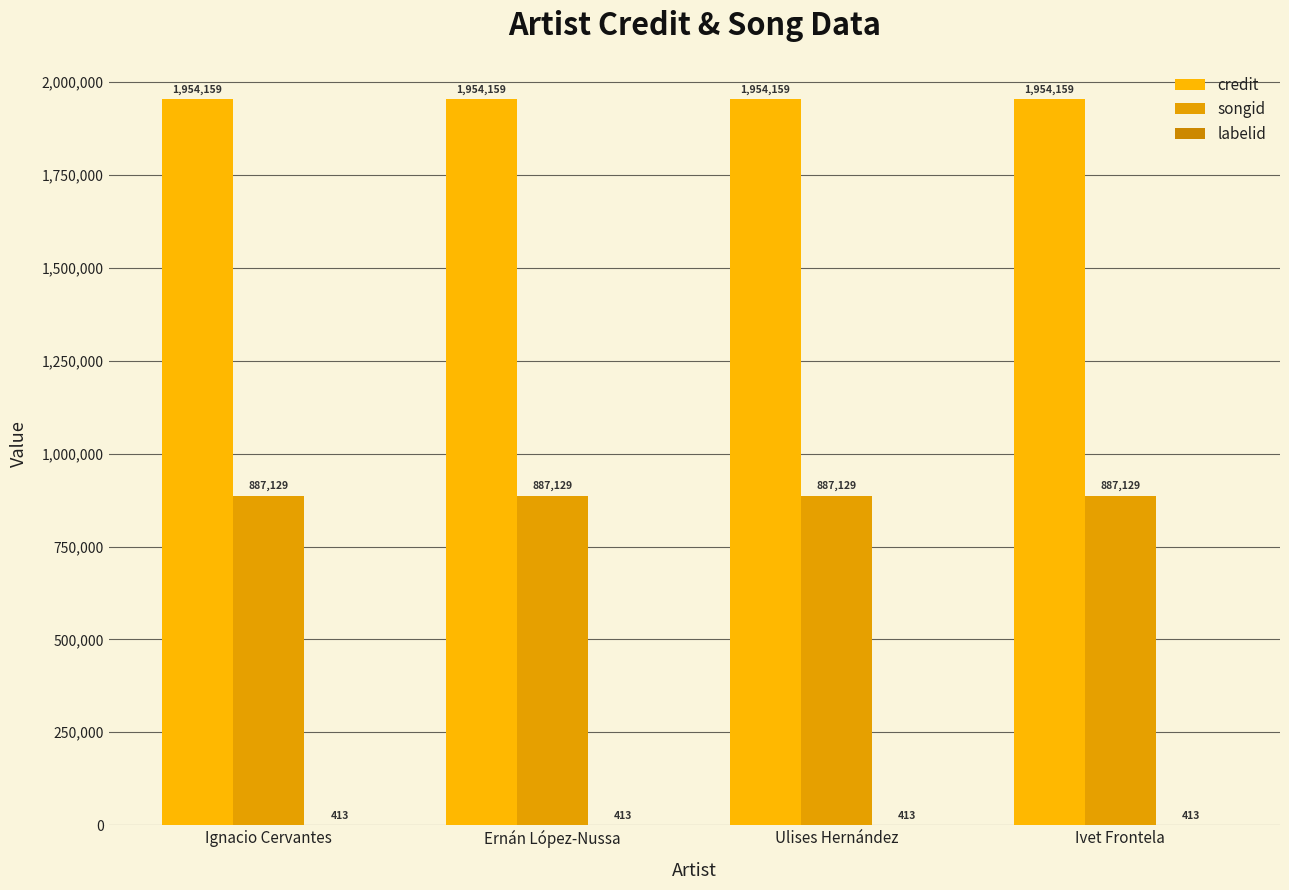

Is the value of credit at Ivet Frontela greater than the value of labelid at Ignacio Cervantes?

Yes